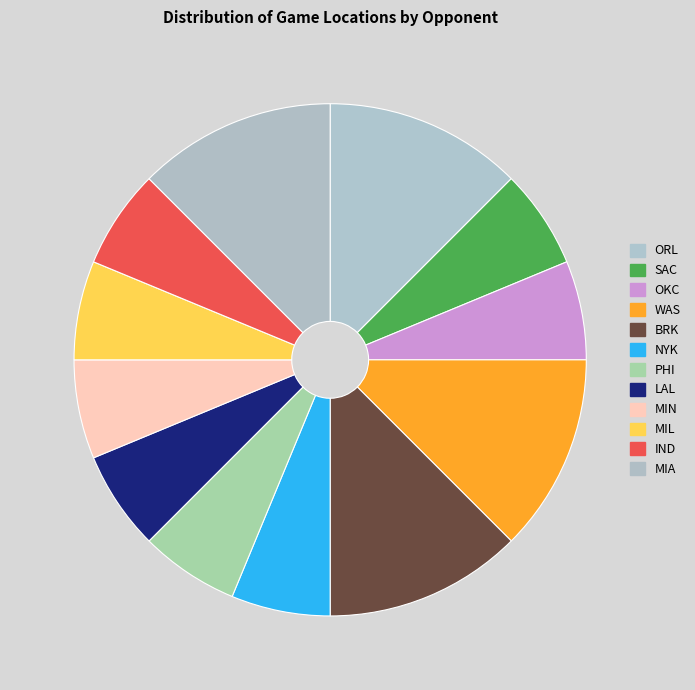

Is it true that MIL is 1% of the pie?

False